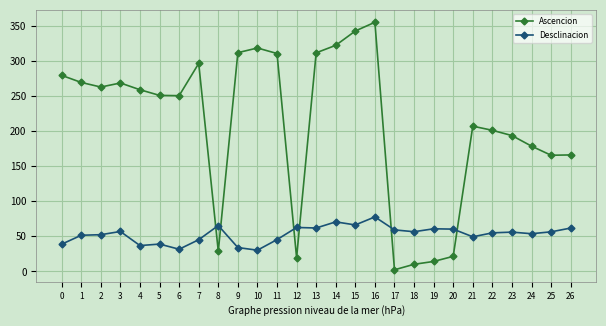

At which category does the chart reach its peak across all series?

16